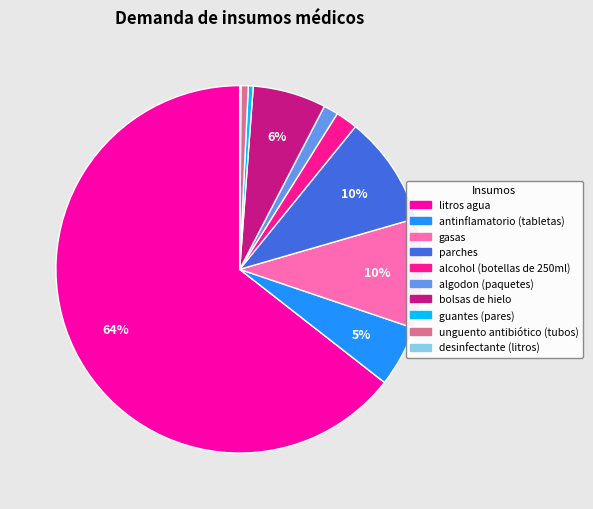

How many segments does this pie chart have?

10